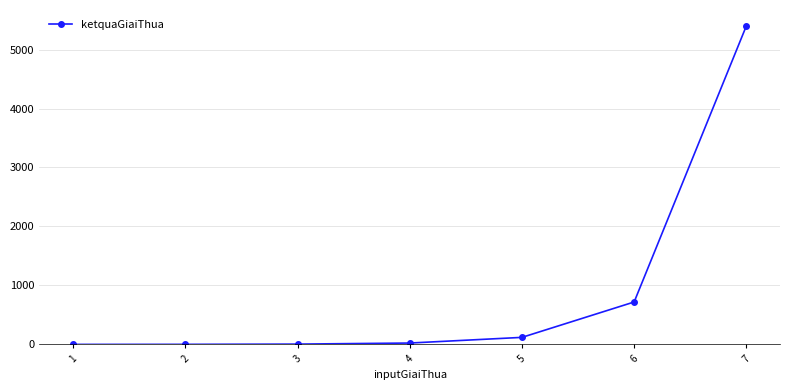

Which label corresponds to the largest value in the chart?

7